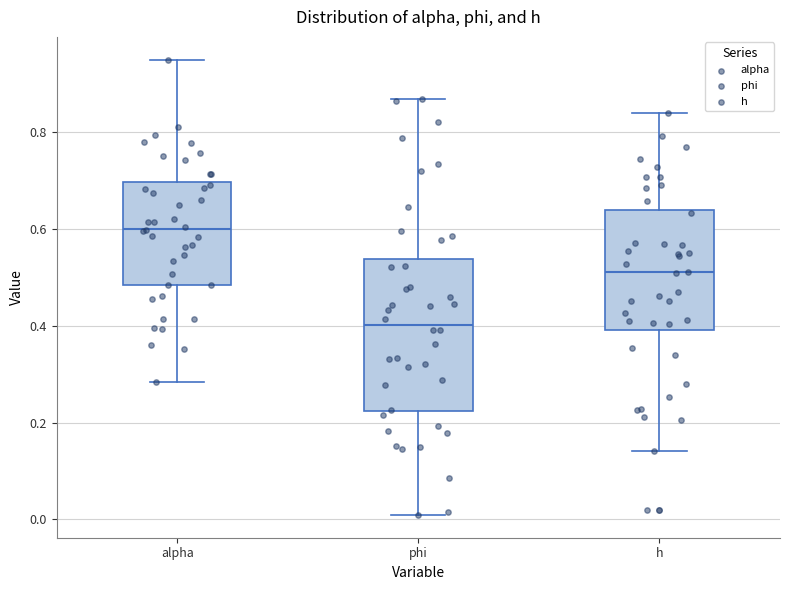

Which box is the tallest, from its lower edge to its upper edge?

phi